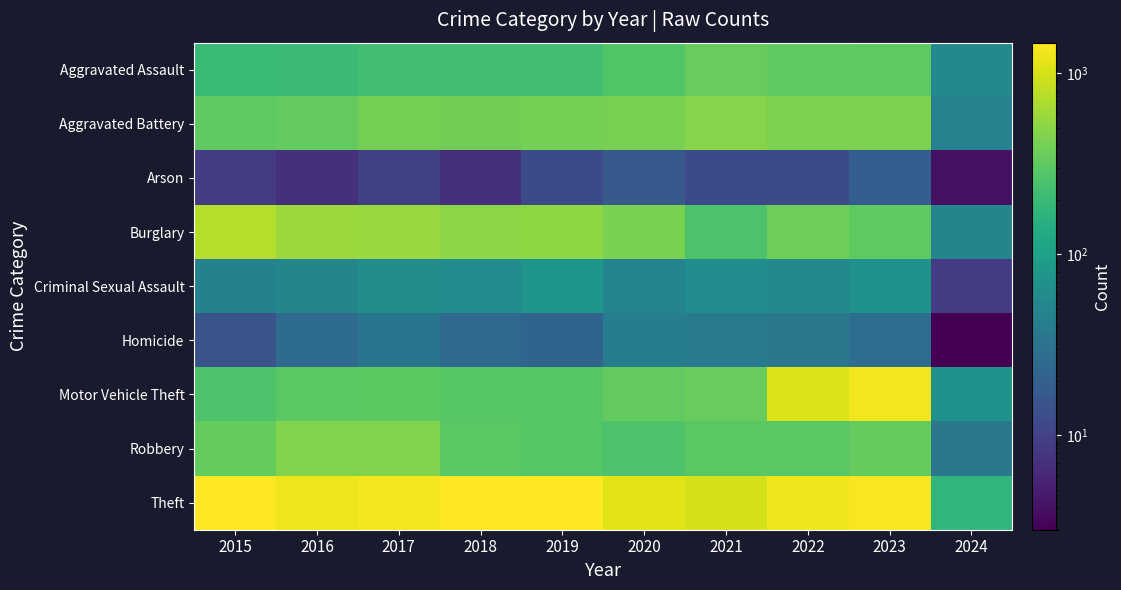

Reading left to right, transcribe all the data shown in this chart.

Aggravated Assault: 2015=194	2016=206	2017=225	2018=225	2019=223	2020=273	2021=352	2022=327	2023=319	2024=58
Aggravated Battery: 2015=316	2016=336	2017=400	2018=389	2019=407	2020=416	2021=479	2022=439	2023=432	2024=47
Arson: 2015=9	2016=7	2017=10	2018=7	2019=12	2020=17	2021=12	2022=12	2023=19	2024=4
Burglary: 2015=738	2016=576	2017=562	2018=506	2019=517	2020=425	2021=261	2022=379	2023=317	2024=50
Criminal Sexual Assault: 2015=46	2016=50	2017=62	2018=60	2019=77	2020=48	2021=61	2022=55	2023=73	2024=9
Homicide: 2015=15	2016=26	2017=33	2018=25	2019=22	2020=41	2021=38	2022=36	2023=28	2024=3
Motor Vehicle Theft: 2015=263	2016=304	2017=312	2018=298	2019=290	2020=333	2021=348	2022=1031	2023=1311	2024=70
Robbery: 2015=337	2016=454	2017=460	2018=301	2019=287	2020=263	2021=300	2022=304	2023=341	2024=35
Theft: 2015=1474	2016=1259	2017=1339	2018=1461	2019=1459	2020=1120	2021=998	2022=1279	2023=1373	2024=176